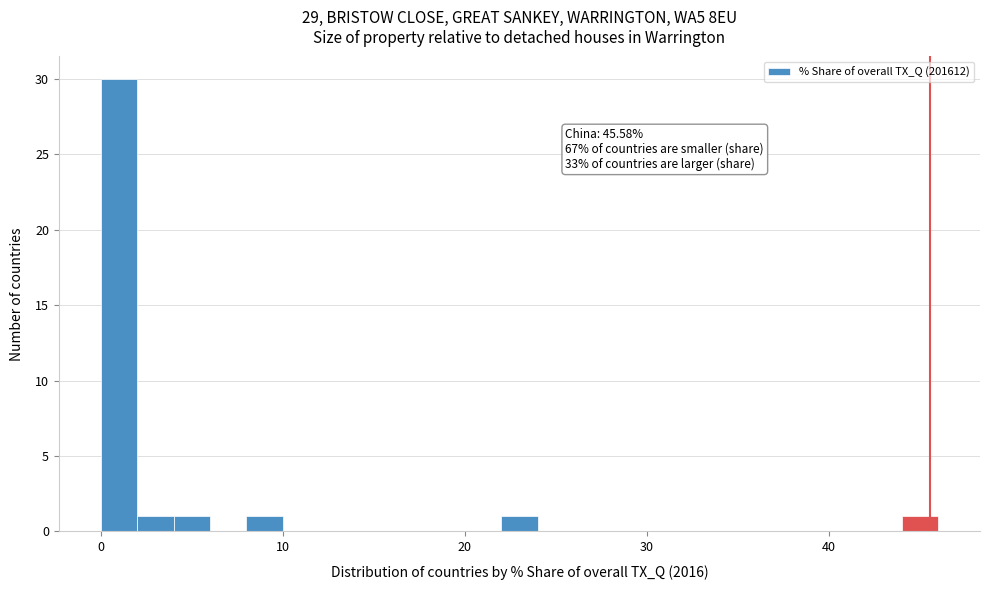

Around what value on the x-axis is the tallest bar? Give the approximate position of its centre, as read against the axis.

1